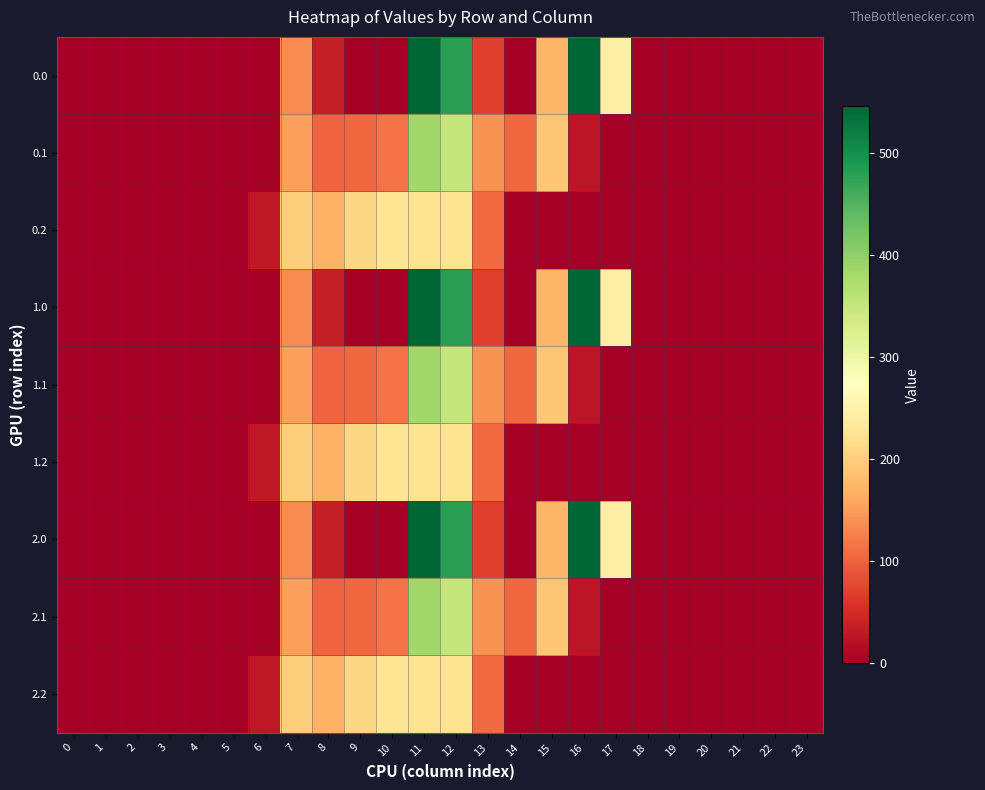

Reading right to left, extract all data points from this chart.

0.0: 23=0.0	22=0.0	21=0.0	20=0.0	19=0.0	18=0.0	17=243.5	16=545.4	15=172.8	14=0.3	13=70.2	12=477.2	11=544.3	10=0.0	9=0.0	8=35.0	7=134.3	6=0.0	5=0.0	4=0.0	3=0.0	2=0.0	1=0.0	0=0.0
0.1: 23=0.0	22=0.0	21=0.0	20=0.0	19=0.0	18=0.0	17=0.0	16=26.8	15=190.4	14=105.5	13=141.2	12=350.8	11=384.7	10=114.0	9=104.8	8=102.3	7=153.2	6=0.0	5=0.0	4=0.0	3=0.0	2=0.0	1=0.0	0=0.0
0.2: 23=0.0	22=0.0	21=0.0	20=0.0	19=0.0	18=0.0	17=0.0	16=0.0	15=0.0	14=0.0	13=107.8	12=224.3	11=225.2	10=228.0	9=209.6	8=169.5	7=199.0	6=29.3	5=0.0	4=0.0	3=0.0	2=0.0	1=0.0	0=0.0
1.0: 23=0.0	22=0.0	21=0.0	20=0.0	19=0.0	18=0.0	17=243.5	16=545.4	15=172.8	14=0.3	13=70.2	12=477.2	11=544.3	10=0.0	9=0.0	8=35.0	7=134.3	6=0.0	5=0.0	4=0.0	3=0.0	2=0.0	1=0.0	0=0.0
1.1: 23=0.0	22=0.0	21=0.0	20=0.0	19=0.0	18=0.0	17=0.0	16=26.8	15=190.4	14=105.5	13=141.2	12=350.8	11=384.7	10=114.0	9=104.8	8=102.3	7=153.2	6=0.0	5=0.0	4=0.0	3=0.0	2=0.0	1=0.0	0=0.0
1.2: 23=0.0	22=0.0	21=0.0	20=0.0	19=0.0	18=0.0	17=0.0	16=0.0	15=0.0	14=0.0	13=107.8	12=224.3	11=225.2	10=228.0	9=209.6	8=169.5	7=199.0	6=29.3	5=0.0	4=0.0	3=0.0	2=0.0	1=0.0	0=0.0
2.0: 23=0.0	22=0.0	21=0.0	20=0.0	19=0.0	18=0.0	17=243.5	16=545.4	15=172.8	14=0.3	13=70.2	12=477.2	11=544.3	10=0.0	9=0.0	8=35.0	7=134.3	6=0.0	5=0.0	4=0.0	3=0.0	2=0.0	1=0.0	0=0.0
2.1: 23=0.0	22=0.0	21=0.0	20=0.0	19=0.0	18=0.0	17=0.0	16=26.8	15=190.4	14=105.5	13=141.2	12=350.8	11=384.7	10=114.0	9=104.8	8=102.3	7=153.2	6=0.0	5=0.0	4=0.0	3=0.0	2=0.0	1=0.0	0=0.0
2.2: 23=0.0	22=0.0	21=0.0	20=0.0	19=0.0	18=0.0	17=0.0	16=0.0	15=0.0	14=0.0	13=107.8	12=224.3	11=225.2	10=228.0	9=209.6	8=169.5	7=199.0	6=29.3	5=0.0	4=0.0	3=0.0	2=0.0	1=0.0	0=0.0